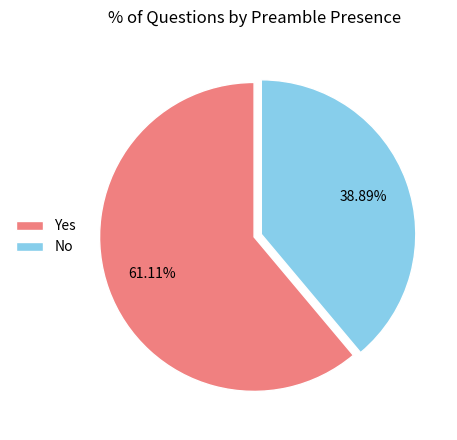

What is the majority slice?

Yes